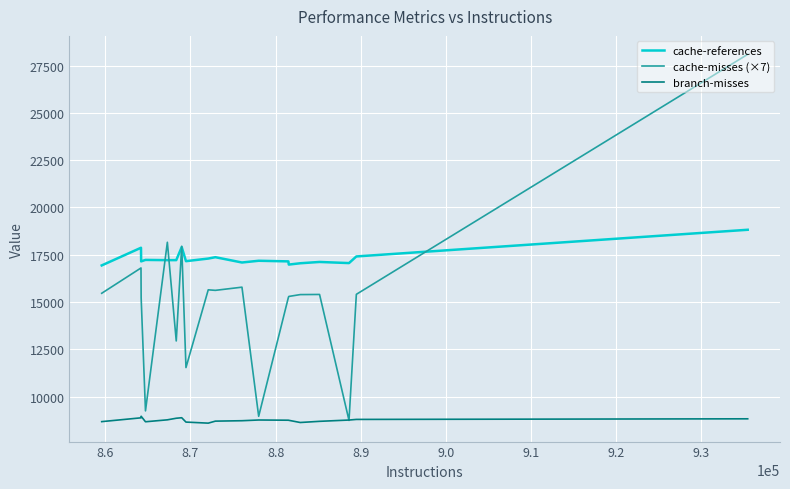

Which series has the largest total across all categories?

cache-references